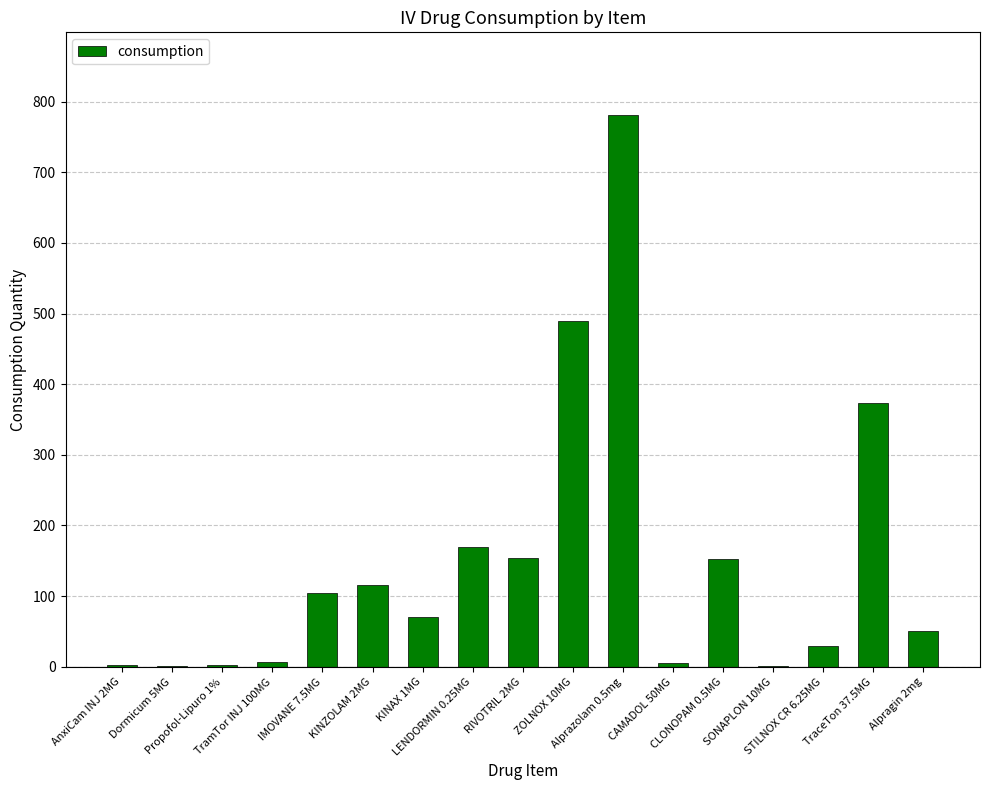

Rank the categories by value from lowest to highest.

Dormicum 5MG, SONAPLON 10MG, AnxiCam INJ 2MG, Propofol-Lipuro 1%, CAMADOL 50MG, TramTor INJ 100MG, STILNOX CR 6.25MG, Alpragin 2mg, KINAX 1MG, IMOVANE 7.5MG, KINZOLAM 2MG, CLONOPAM 0.5MG, RIVOTRIL 2MG, LENDORMIN 0.25MG, TraceTon 37.5MG, ZOLNOX 10MG, Alprazolam 0.5mg